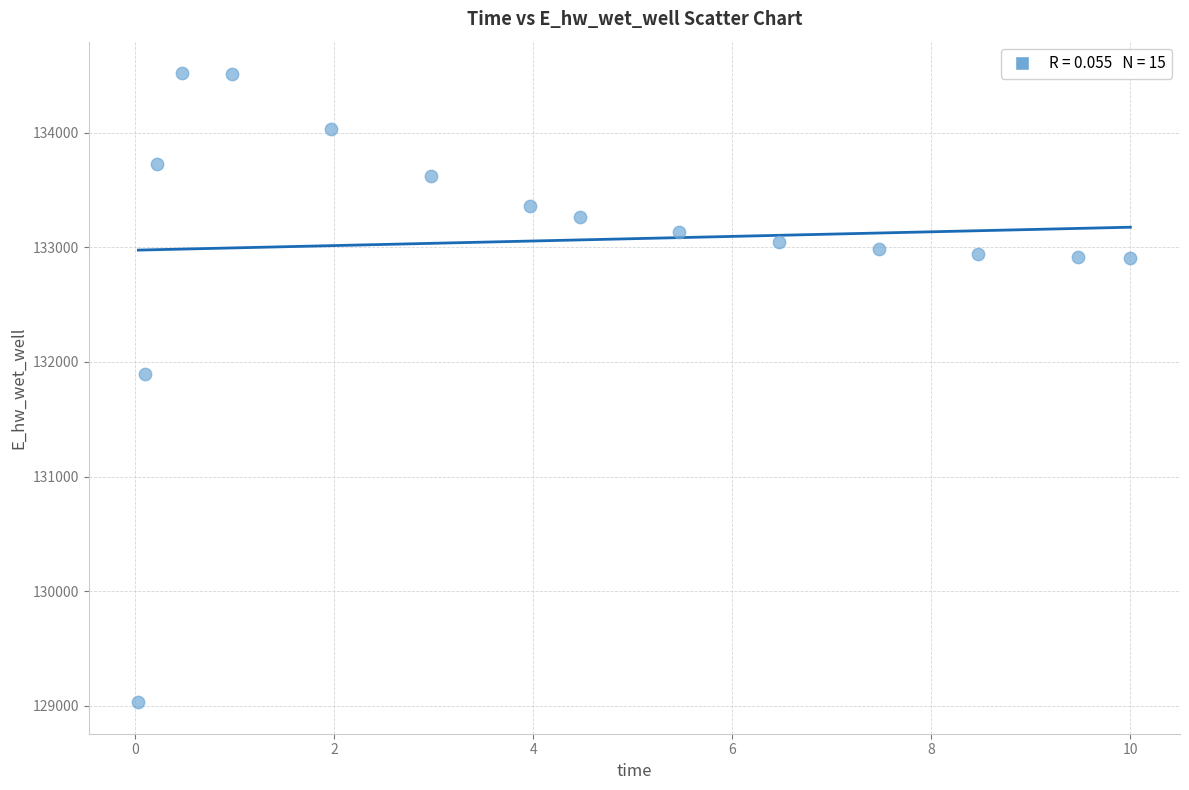

What Y value in the scatter plot is closest to 131775?

131894.2